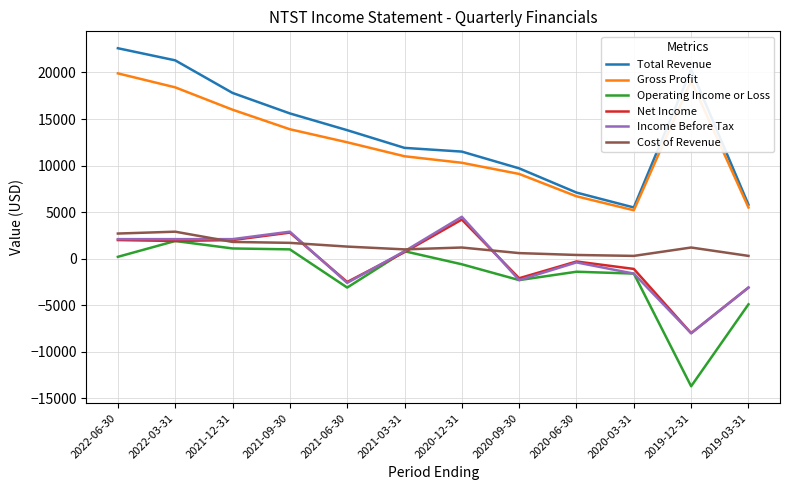

How many values in Net Income are below zero?

6